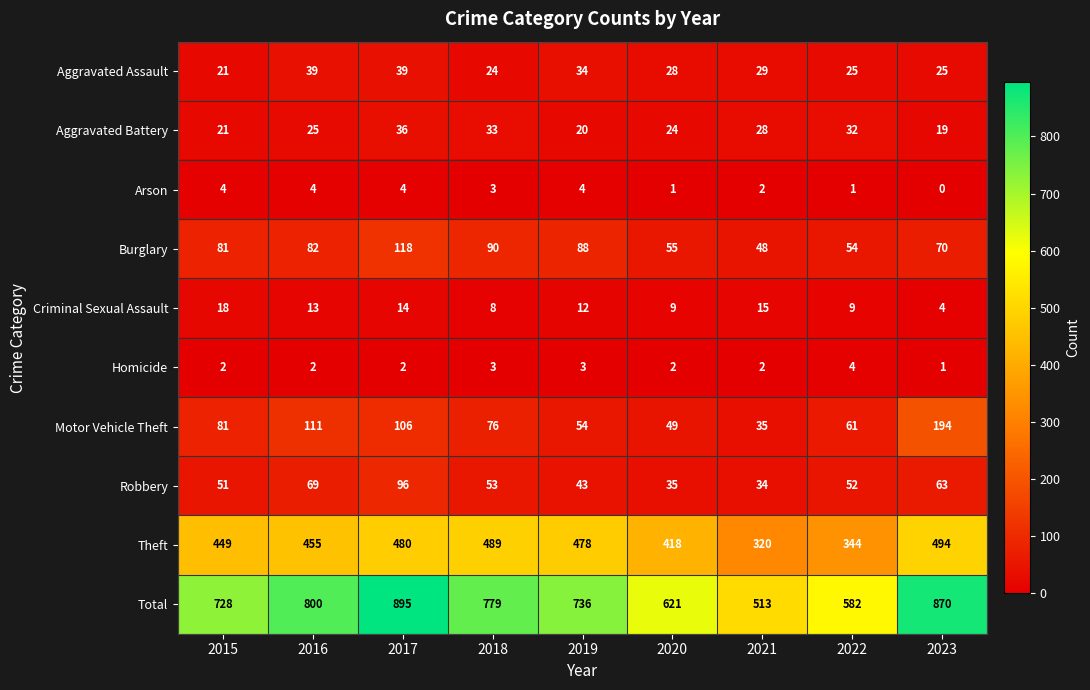

List the labels in order of Robbery value, smallest first.

2021, 2020, 2019, 2015, 2022, 2018, 2023, 2016, 2017